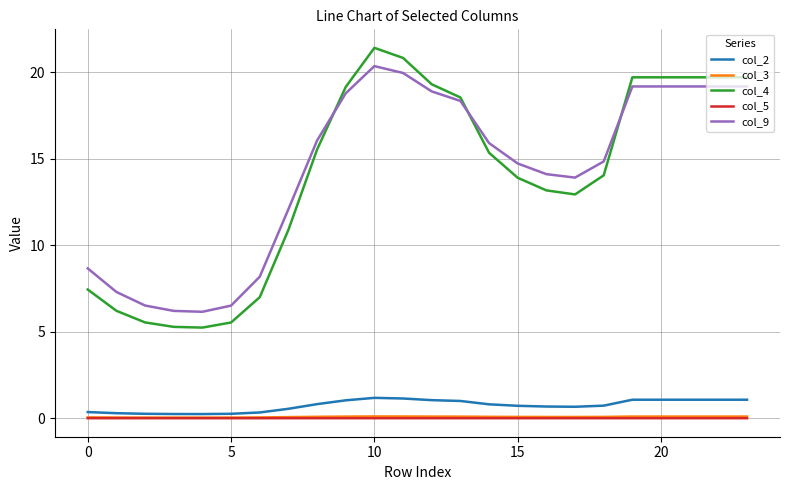

What is the maximum value for col_2?

1.2